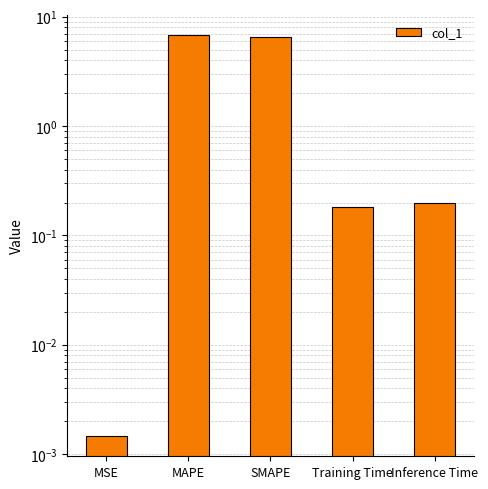

What is the sum of all values?

13.7